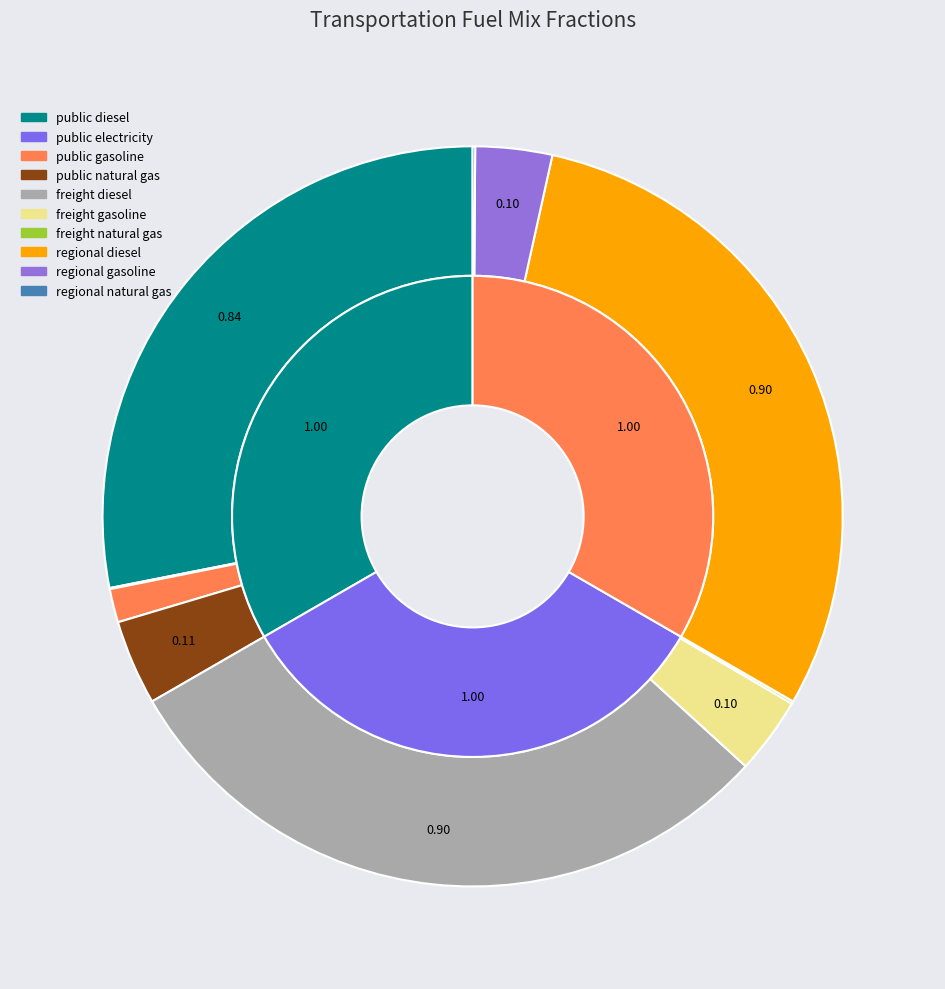

To the nearest percent, what is the difference between the largest and smallest slice percentages?

30%